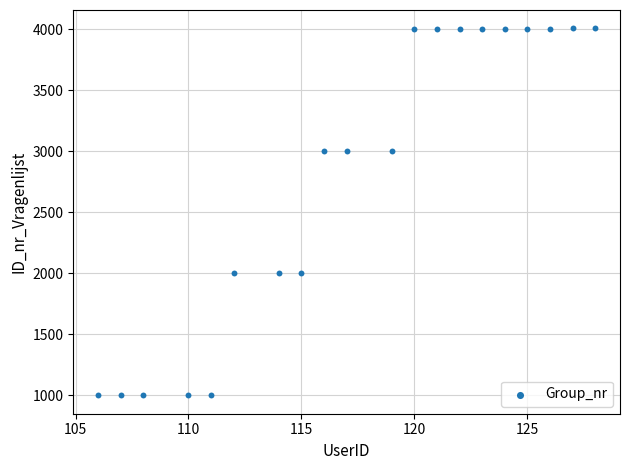

What is the range of X values (max minus min)?

22